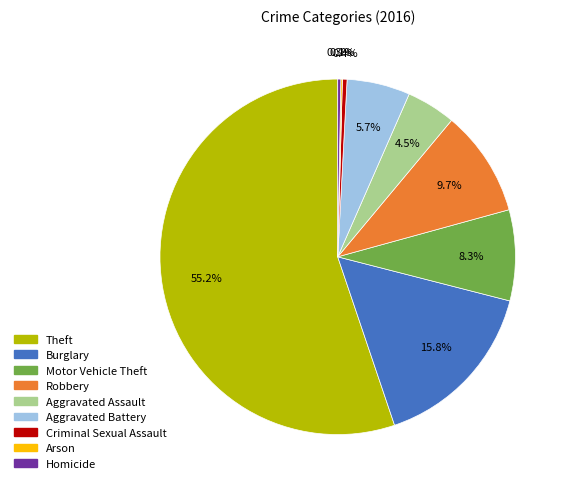

Which slice is the largest?

Theft